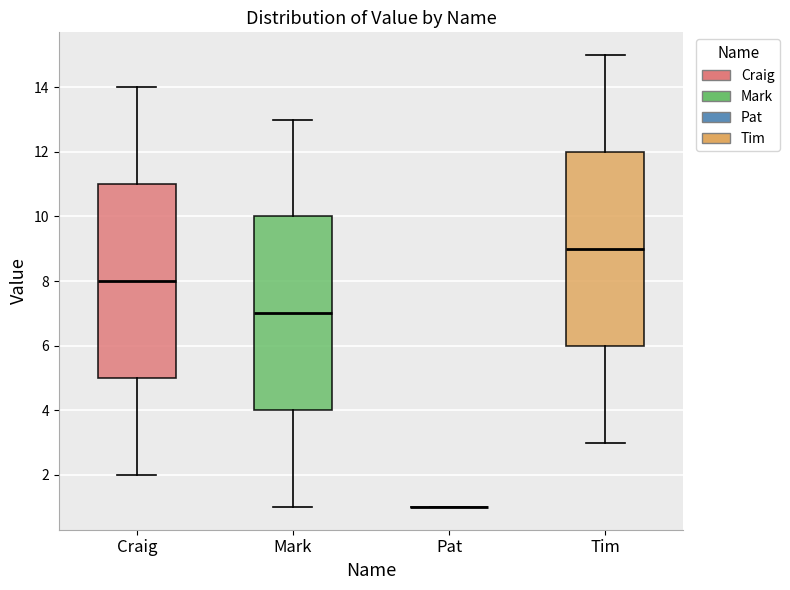

Reading left to right, read every box against the y-axis: the position of its median line, the range the box covers, and the ends of its whiskers. The values are not printed on the chart, so give them approximately, as read against the axis.

Craig: median 8, box 5 to 11, whiskers 2 to 14
Mark: median 7, box 4 to 10, whiskers 1 to 13
Pat: box collapsed to a line at 1, whiskers 1 to 1
Tim: median 9, box 6 to 12, whiskers 3 to 15